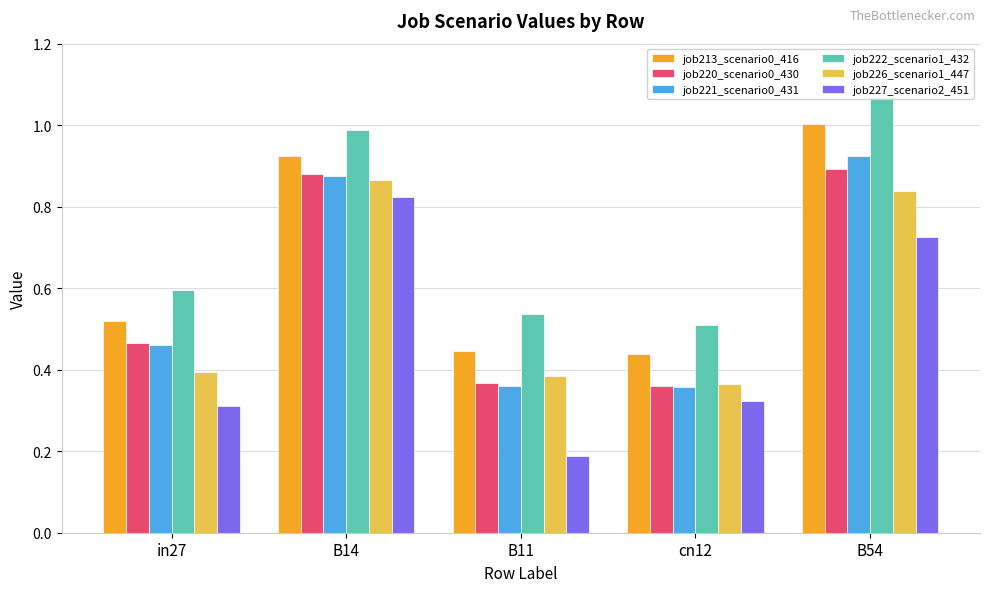

Is the value of job227_scenario2_451 at B14 greater than the value of job213_scenario0_416 at B54?

No